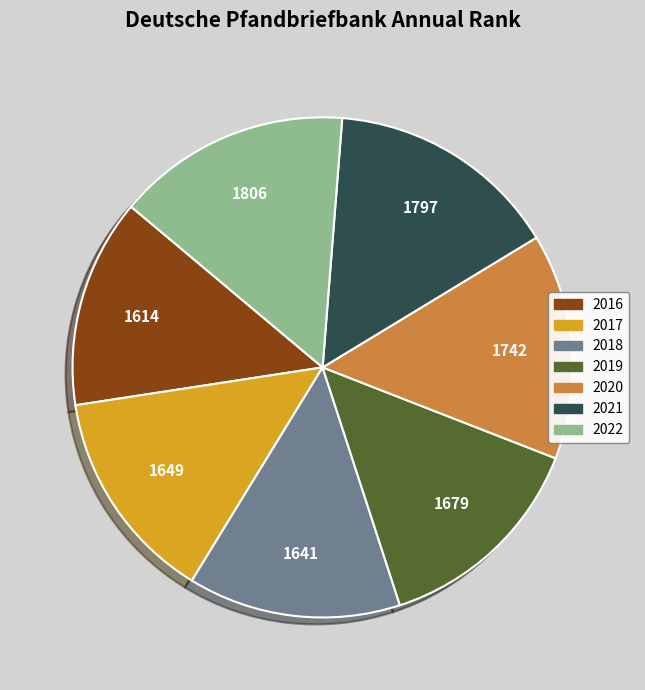

Do 2019 and 2020 together represent more than half of the pie?

No